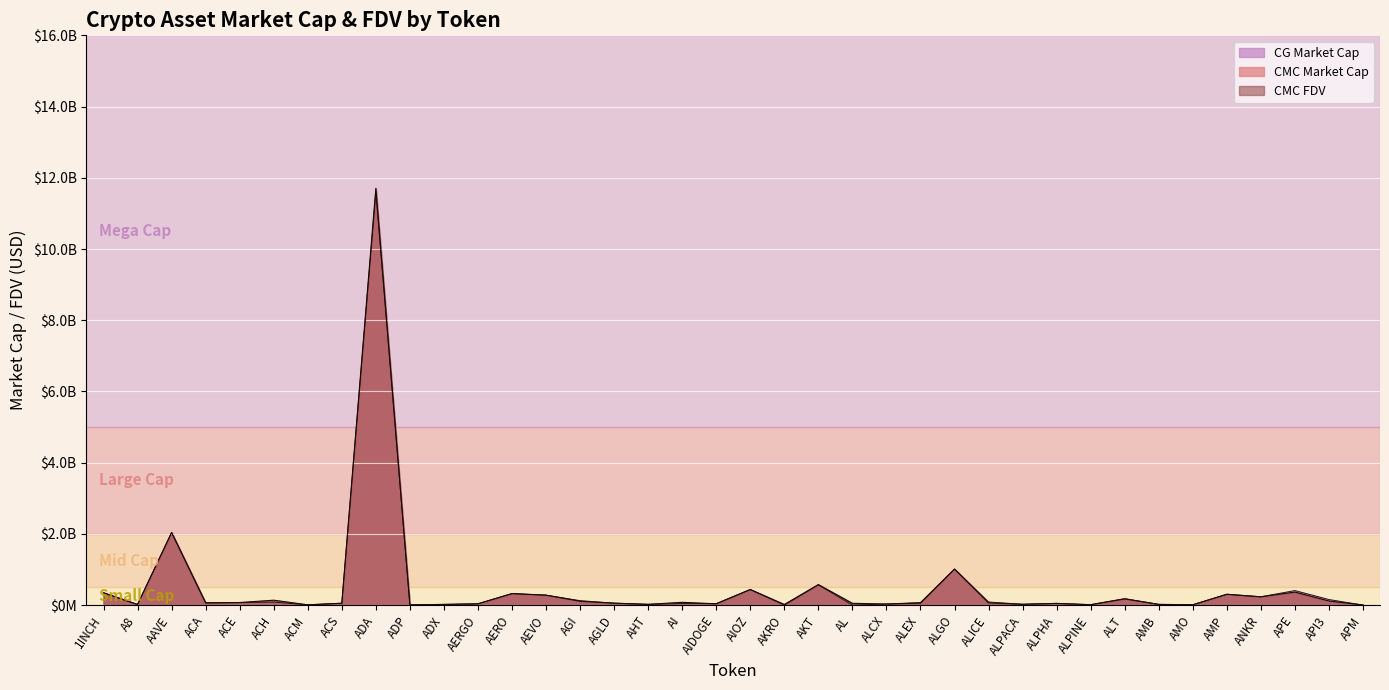

At which category does CMC_FDV reach its first local valley?

A8